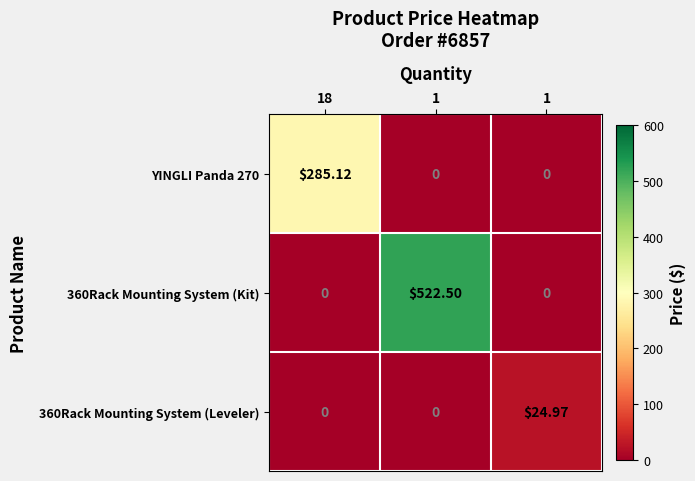

Rank the series by their maximum value, from lowest to highest.

360Rack Mounting System (Leveler), YINGLI Panda 270, 360Rack Mounting System (Kit)